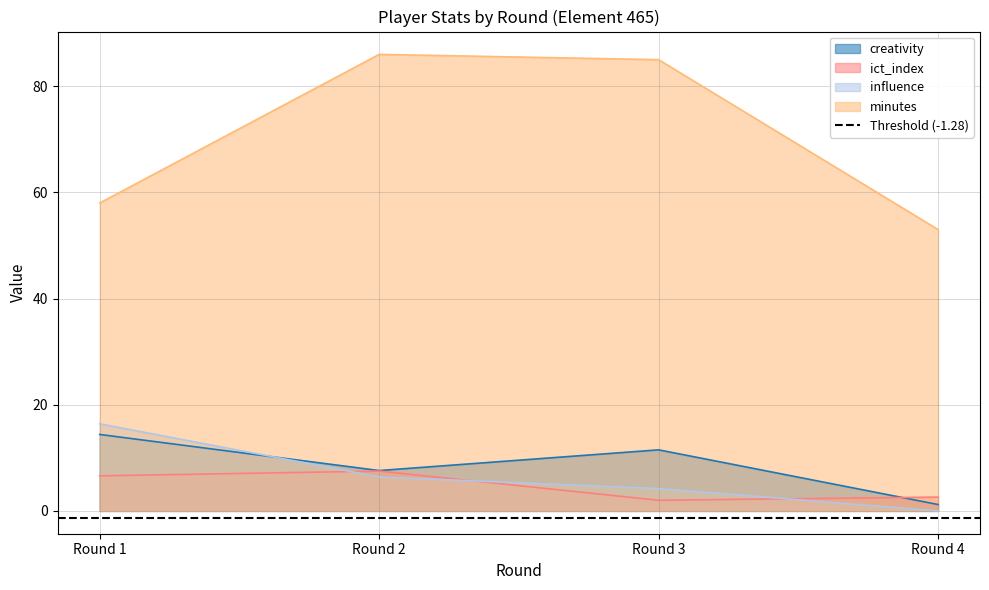

What is the sum of the minutes values at Round 1 and Round 4?

111.0